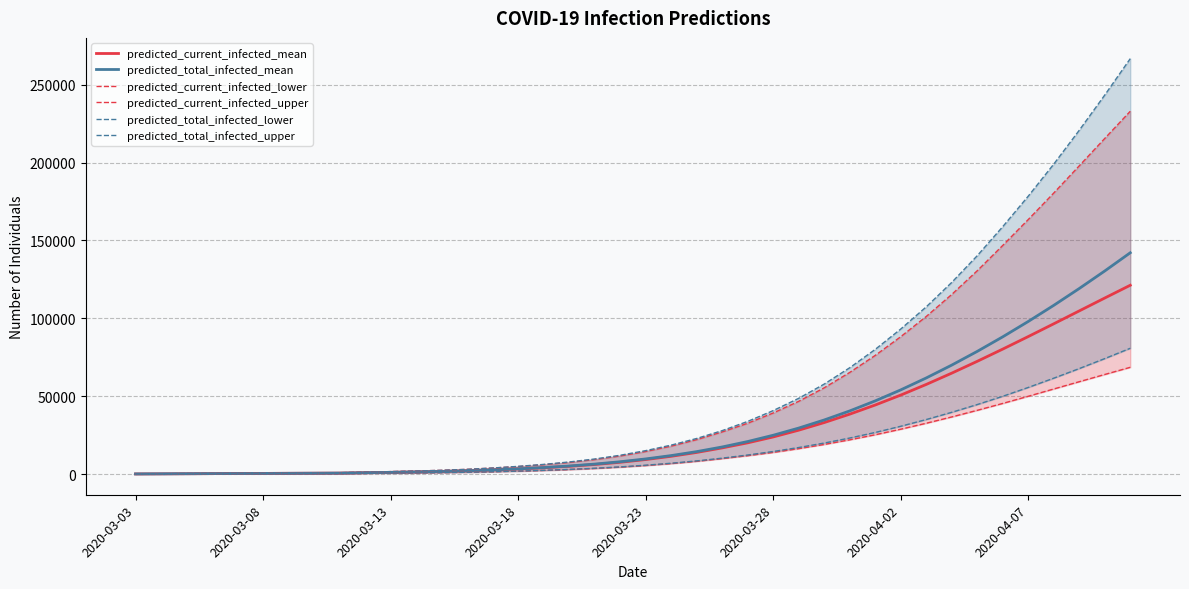

True or false: predicted_total_infected_upper and predicted_current_infected_upper intersect in this chart.

False